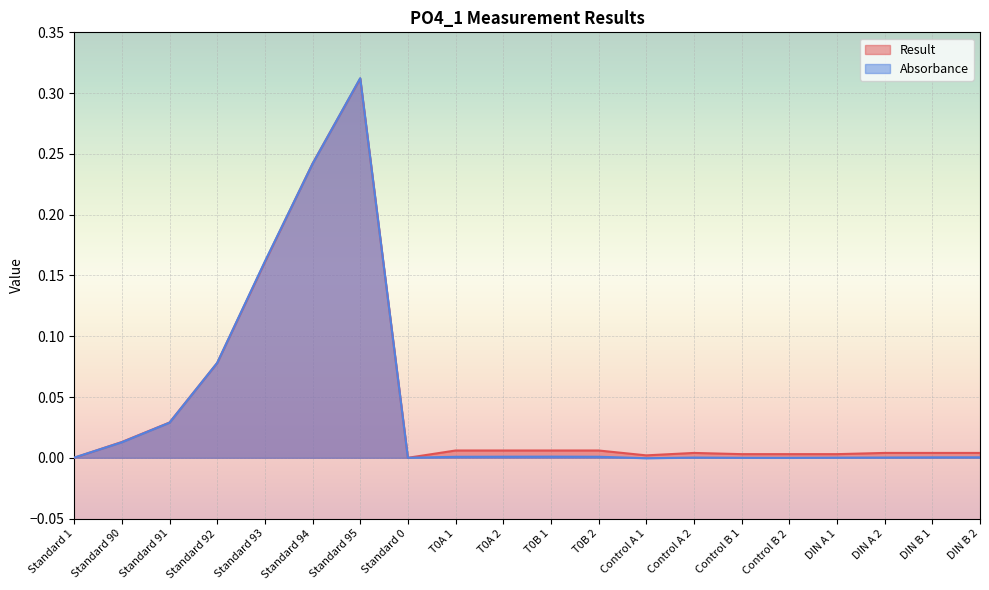

Between T0B 2 and Standard 90, which is larger?

Standard 90